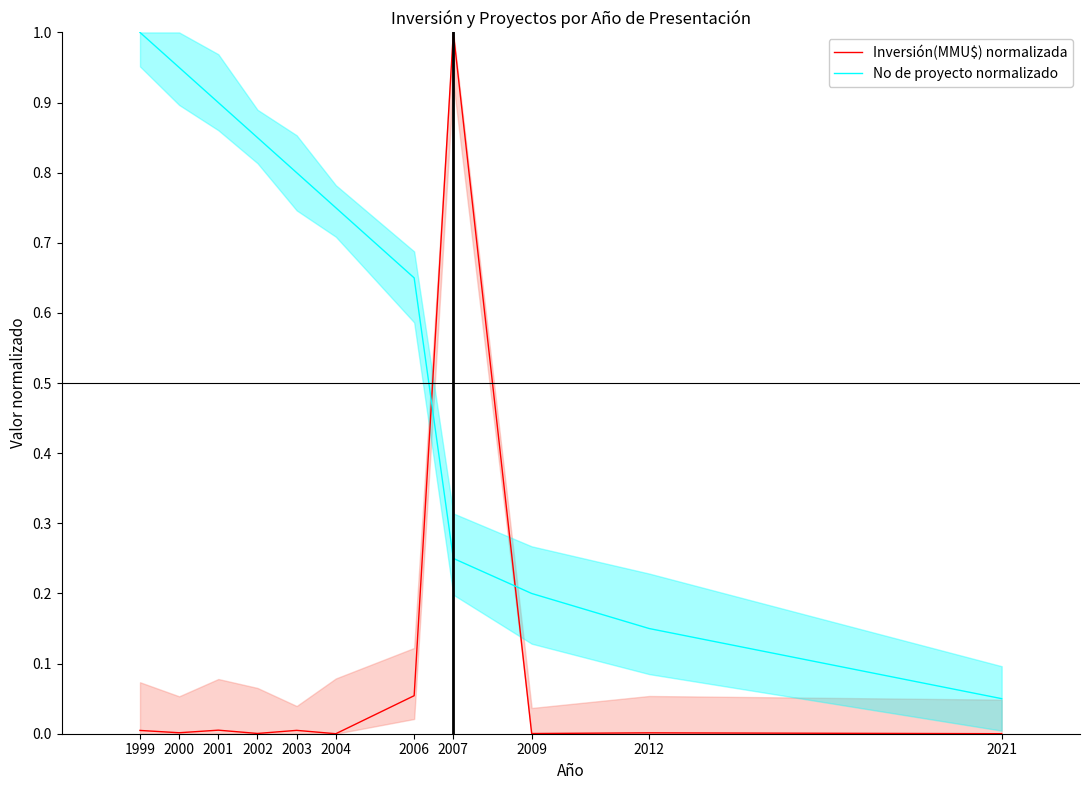

Is it true that No de proyecto normalizado equals 1.0 at 1999?

True